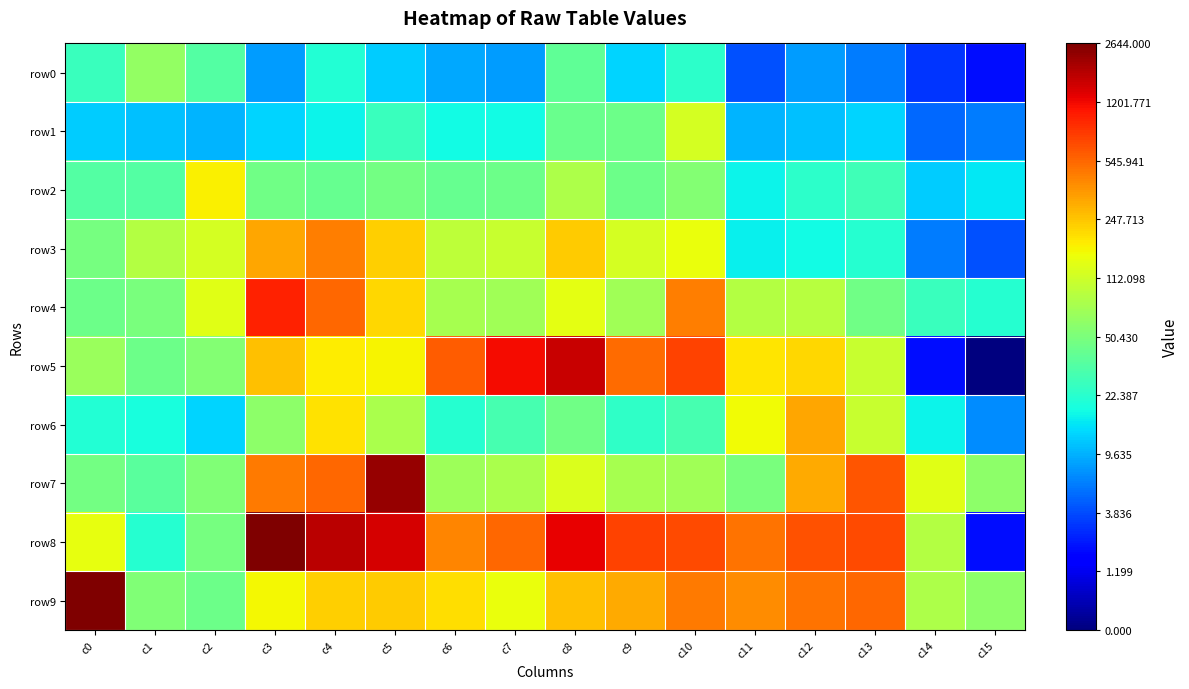

At which category is the sum across all series the highest?

c4